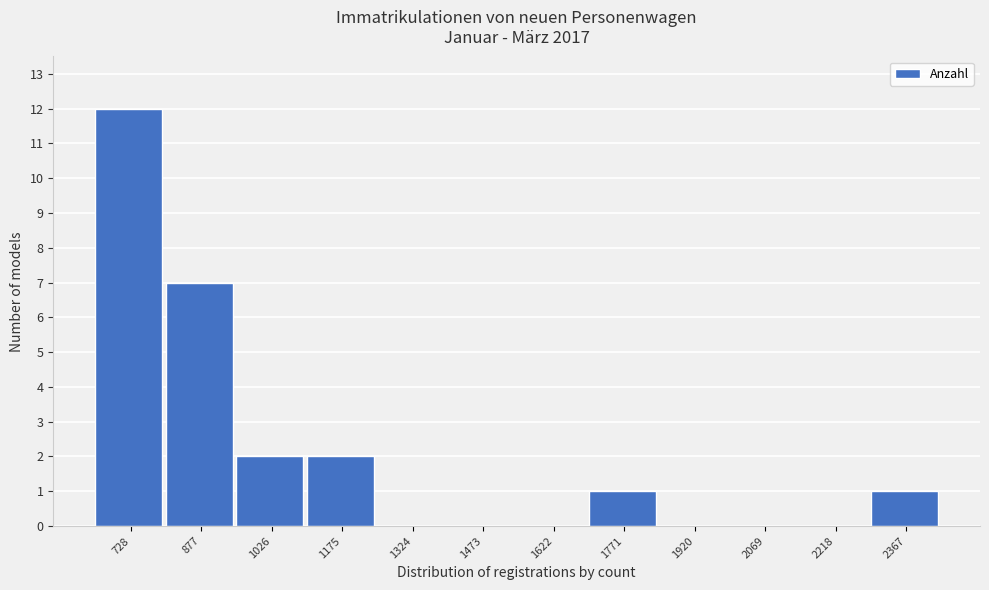

Reading right to left, extract all data points from this chart.

2367=1	2218=0	2069=0	1920=0	1771=1	1622=0	1473=0	1324=0	1175=2	1026=2	877=7	728=12